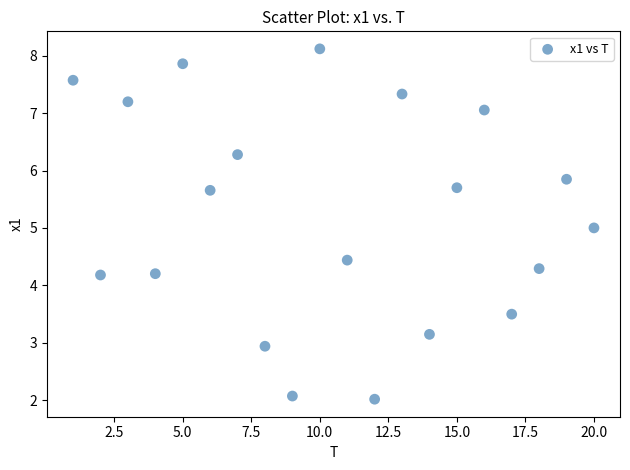

What is the range of Y values (max minus min)?

6.1